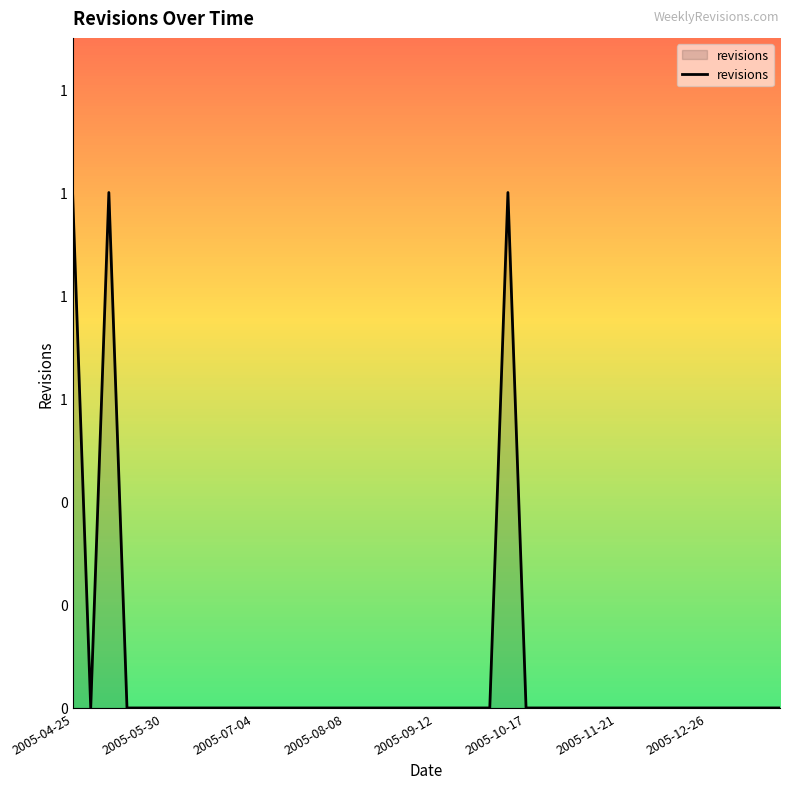

What is the maximum value shown in the chart?

1